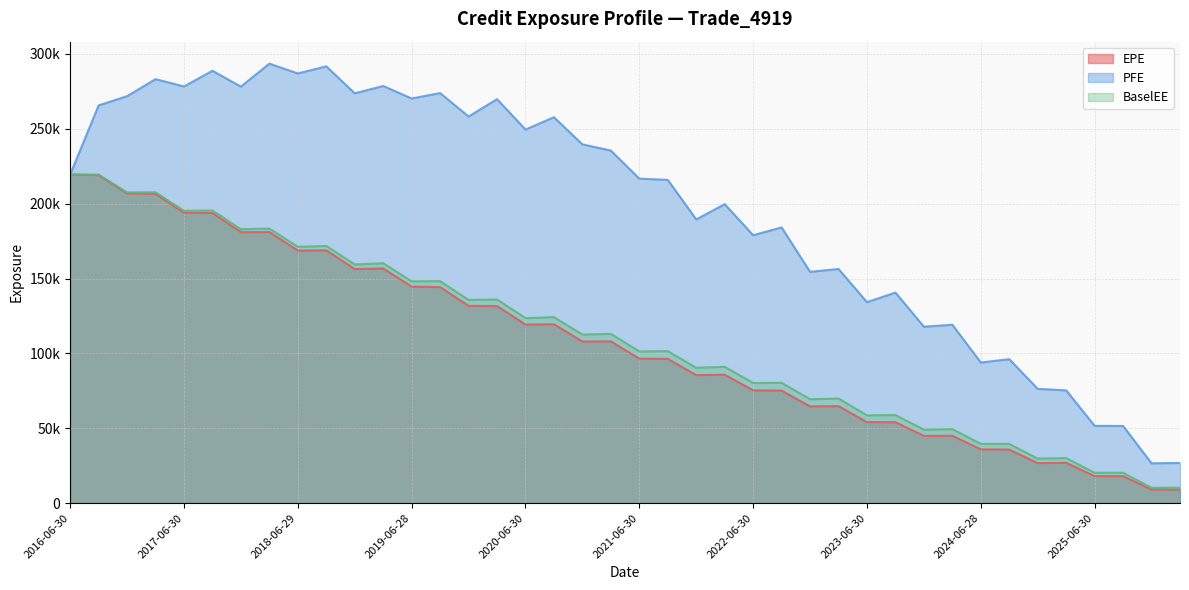

The value of BaselEE at 2025-06-30 is 7078.0. True or false?

False